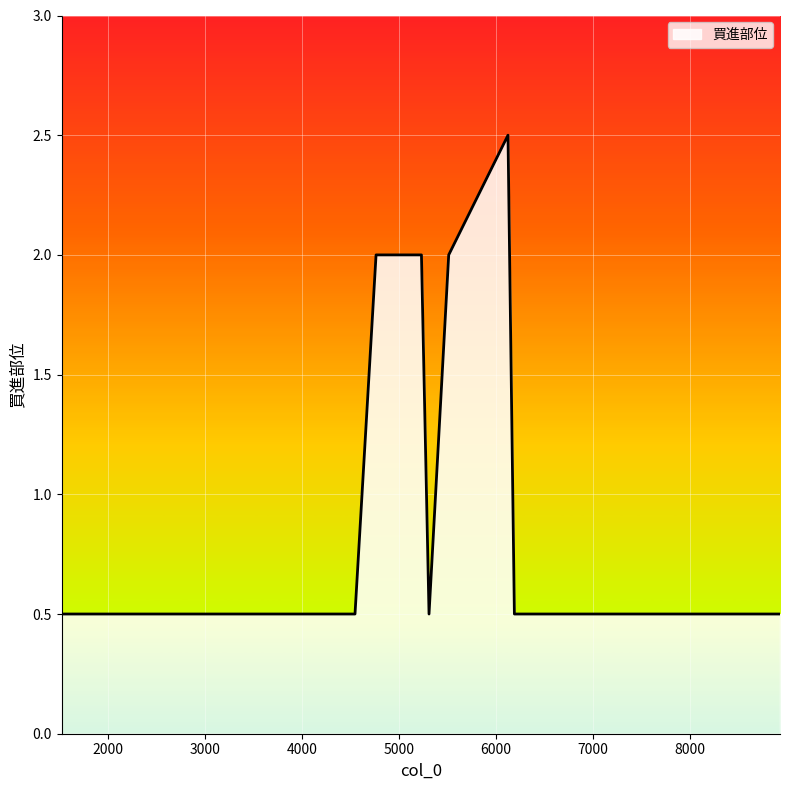

What is the greatest value displayed?

2.5